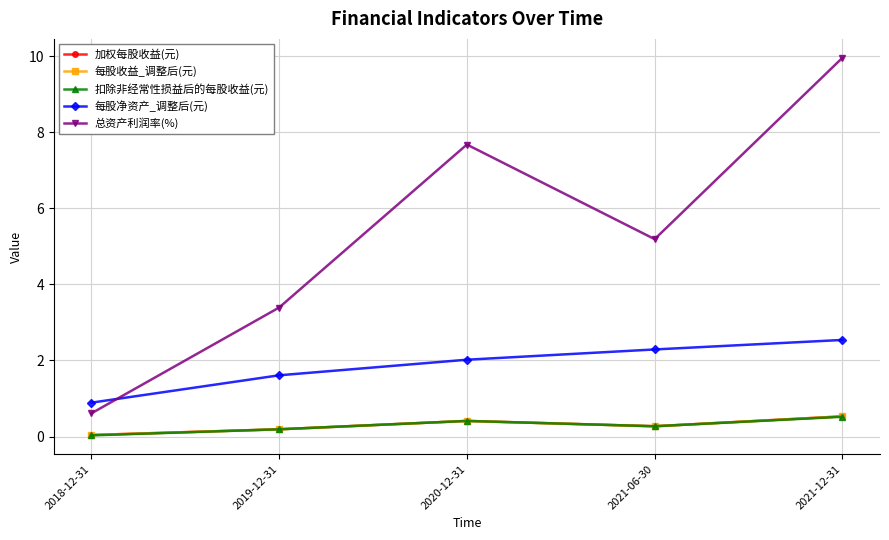

Where is 总资产利润率(%) nearest to the value 5?

2021-06-30